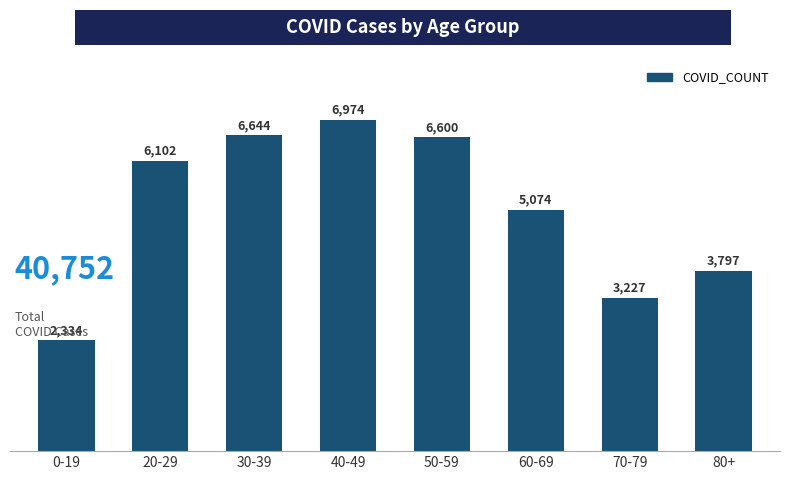

How many distinct data groups are displayed?

1